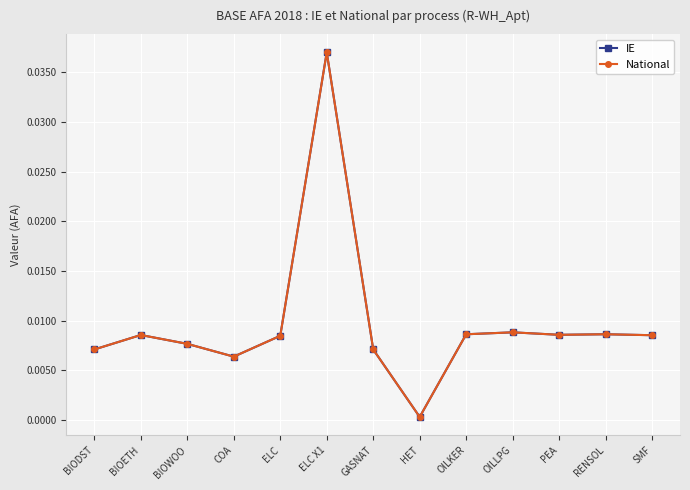

Is it true that IE equals 0.0 at RENSOL?

True